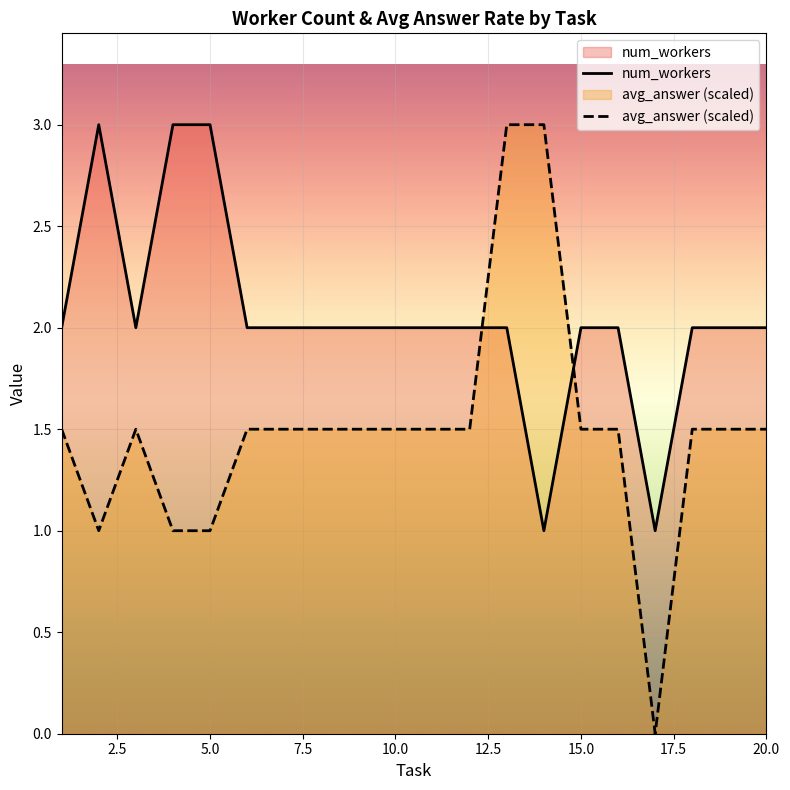

Which series has the largest total across all categories?

num_workers